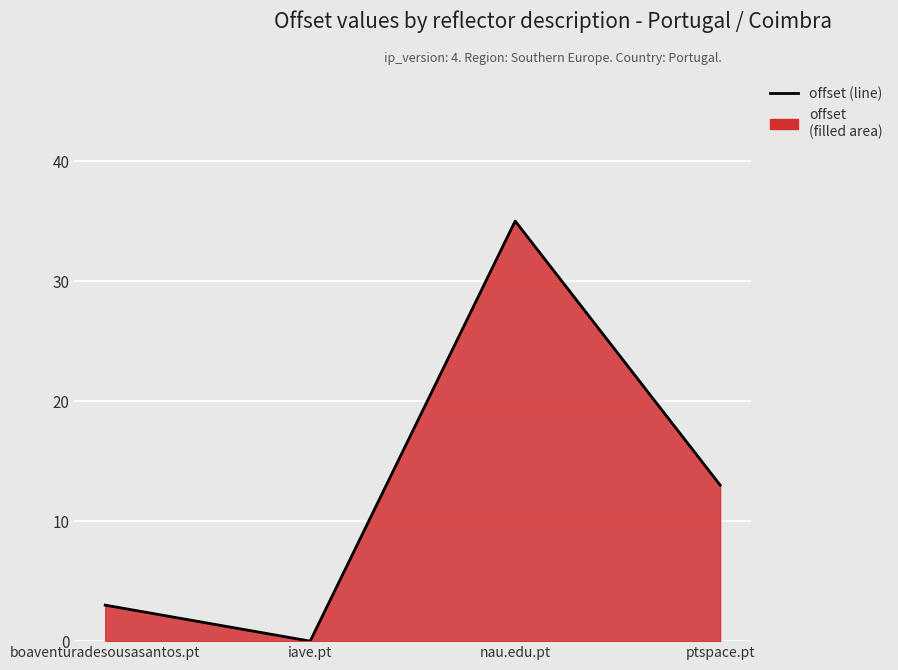

Reading left to right, extract all data points from this chart.

3	0	35	13